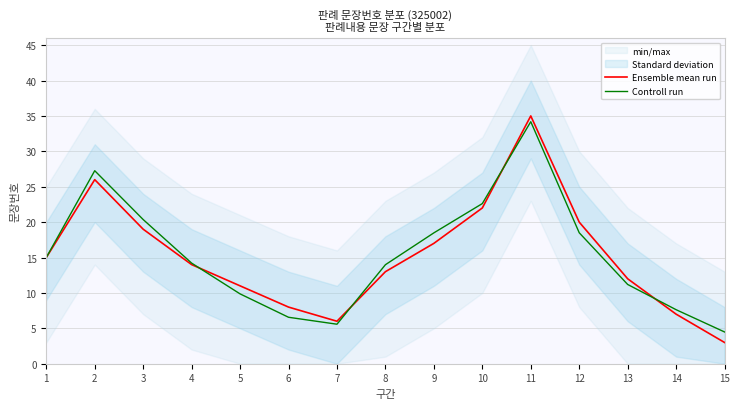

The Controll run series shows 5.6 at 7. True or false?

True